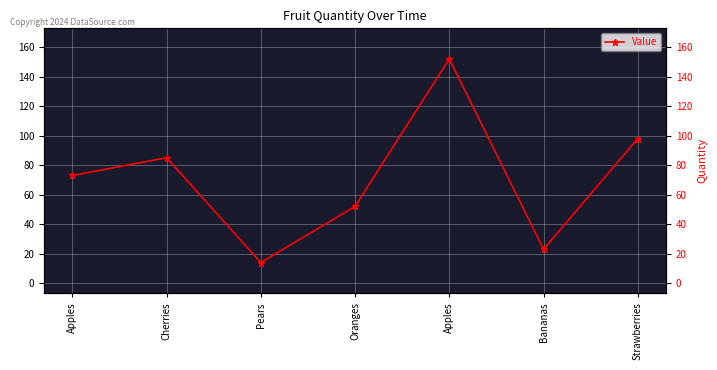

What is the minimum value shown in the chart?

14